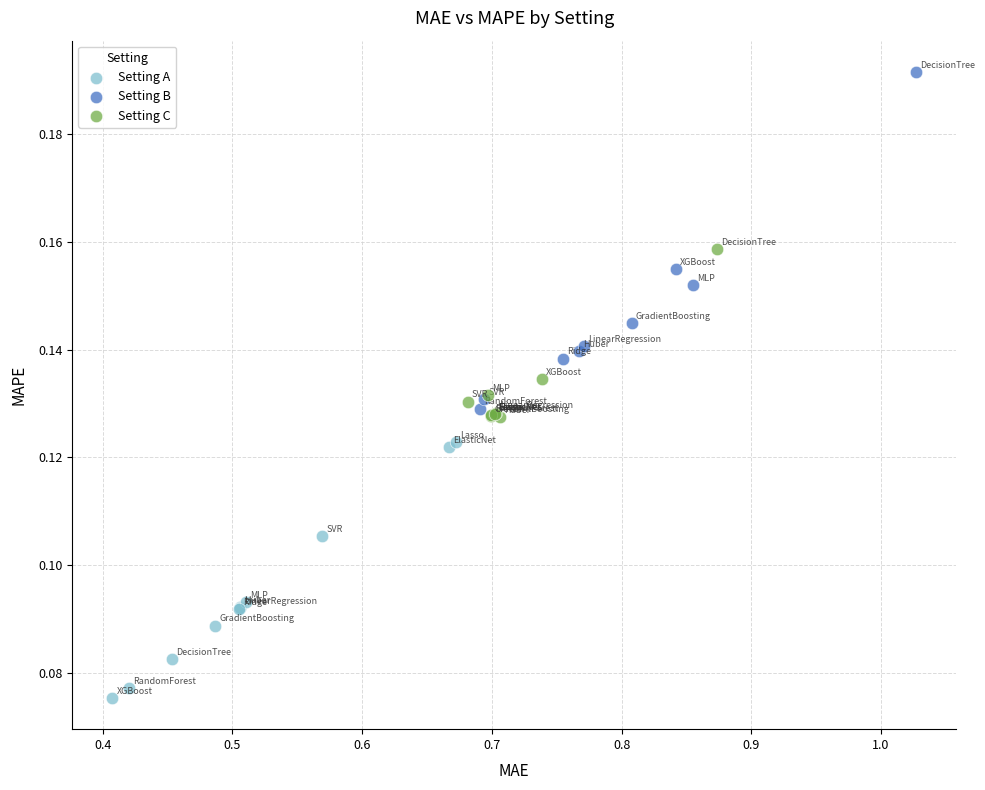

Which series contains the highest Y value?

Setting B